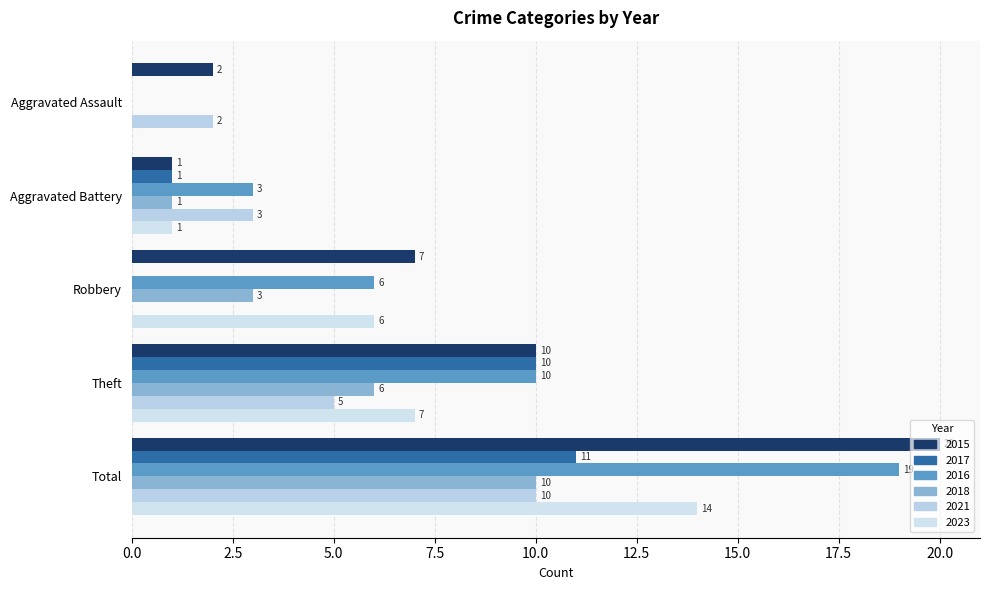

What is the sum of all 2023 values?

28